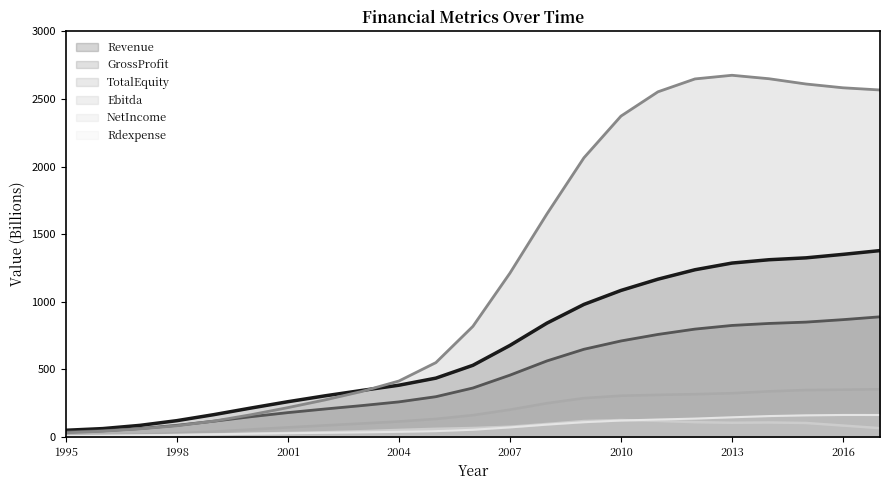

Count the number of categories in the chart.

23